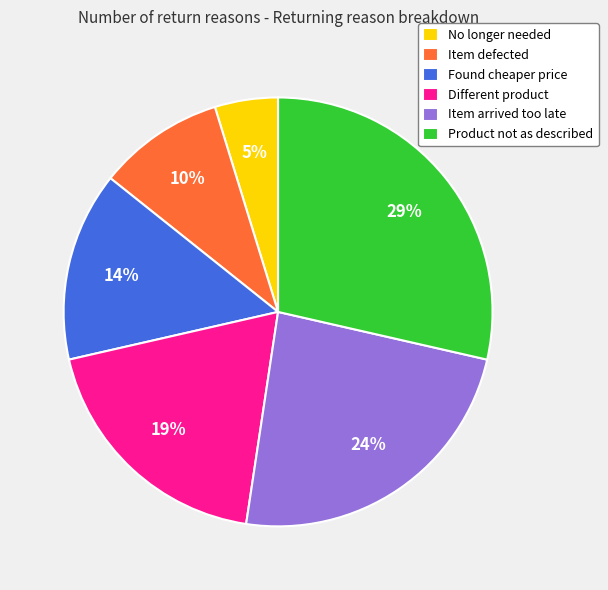

True or false: Found cheaper price accounts for 14% of the total.

True